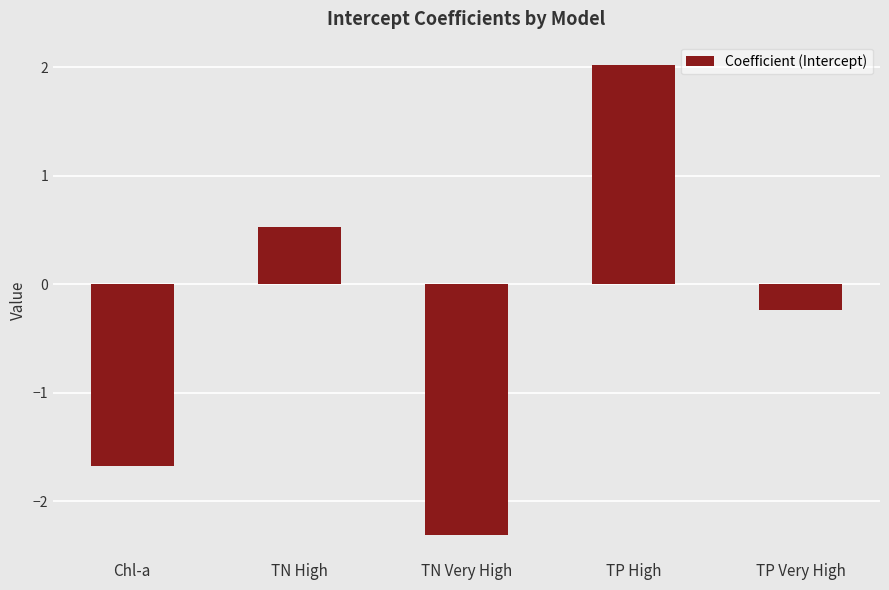

How many bars are there in total?

5